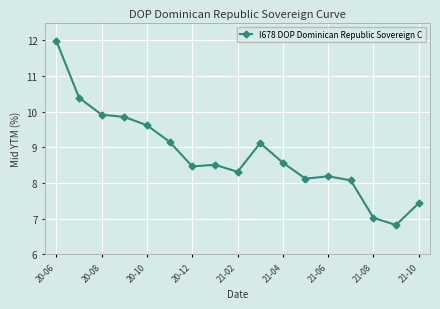

What is the greatest value displayed?

12.0